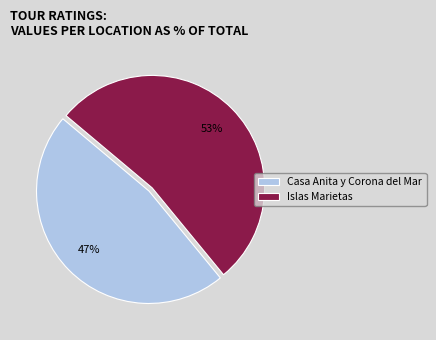

Is there any slice that represents more than half of the pie?

Yes